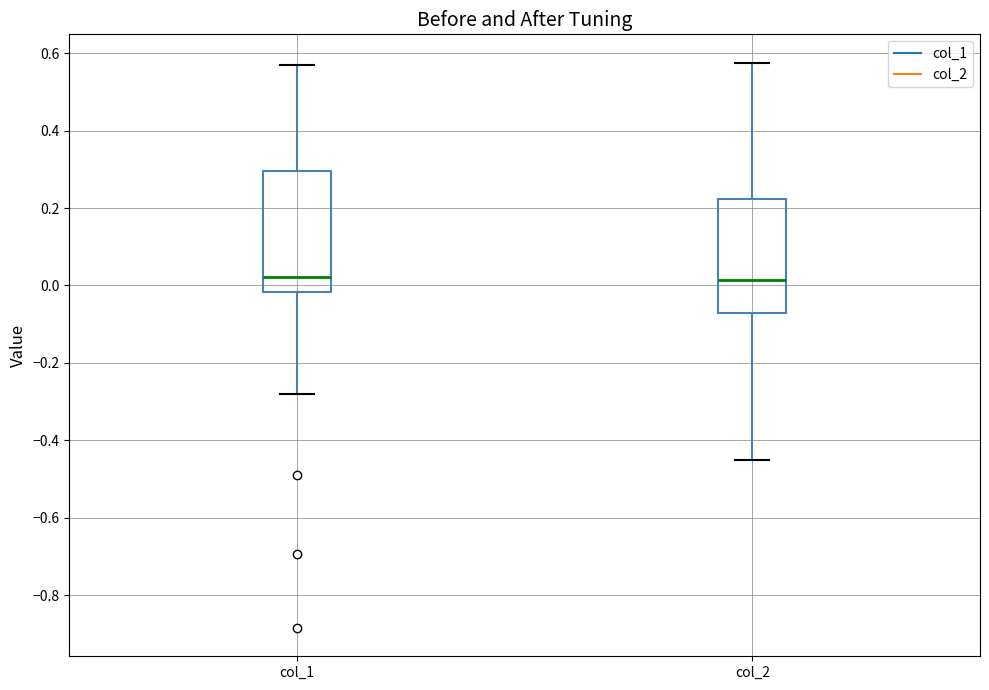

Reading left to right, read every box against the y-axis: the position of its median line, the range the box covers, and the ends of its whiskers. The values are not printed on the chart, so give them approximately, as read against the axis.

col_1: median 0.02, box -0.02 to 0.30, whiskers -0.28 to 0.56
col_2: median 0.02, box -0.08 to 0.22, whiskers -0.44 to 0.58